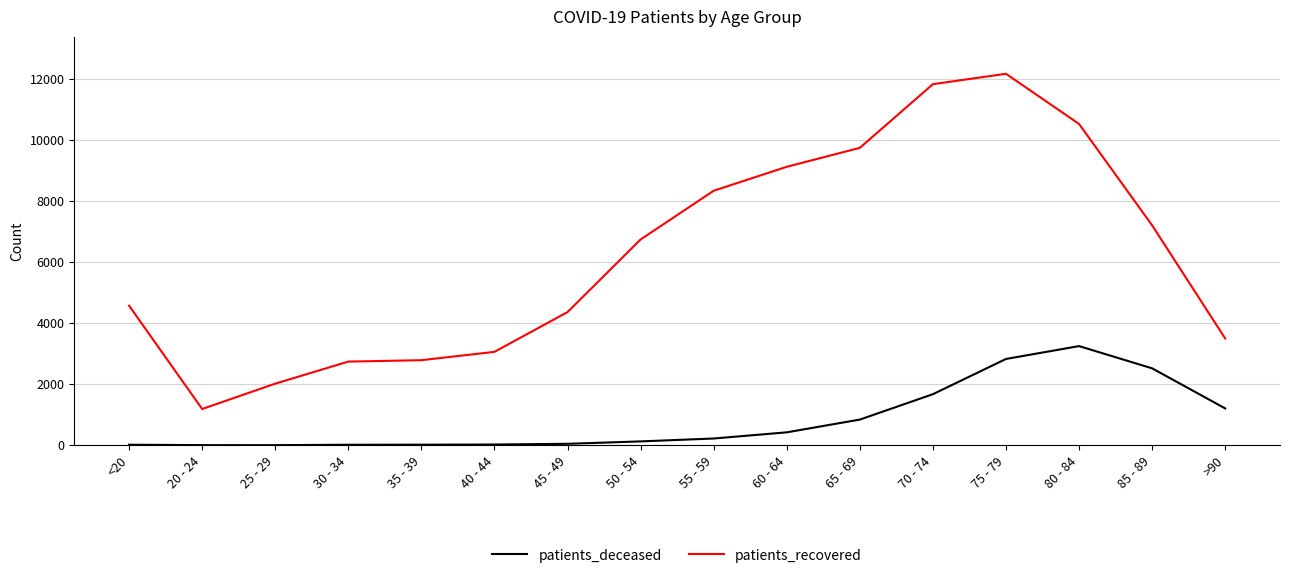

What is the maximum value for patients_deceased?

3250